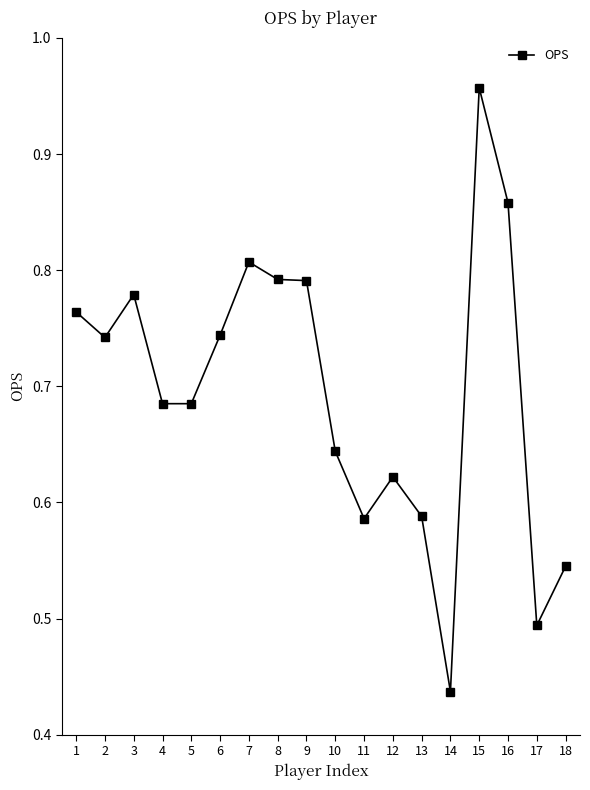

True or false: there are more than 2 points higher than both neighbors.

True